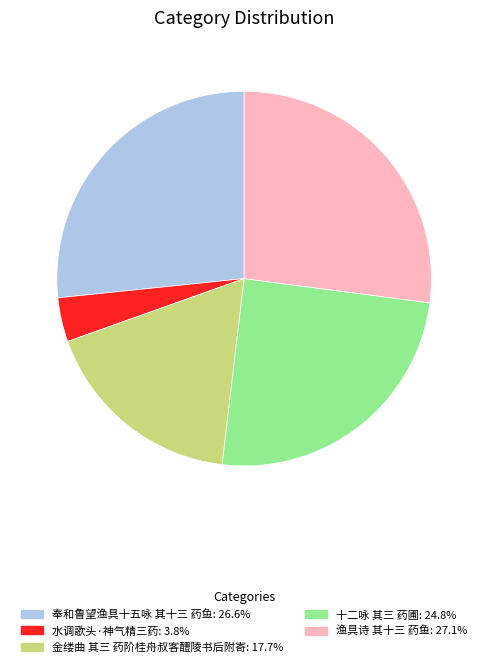

How many segments does this pie chart have?

5